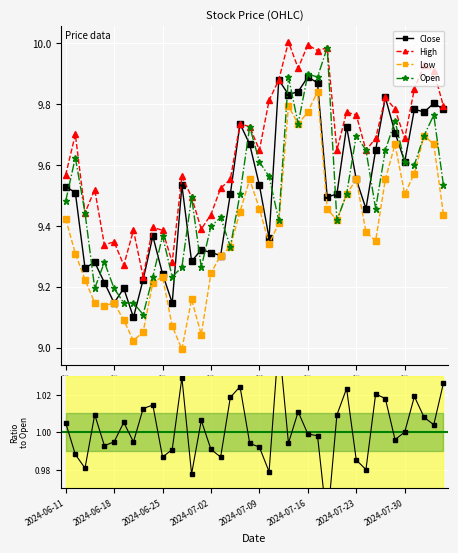

True or false: Open has more than 1 interior local peaks.

True